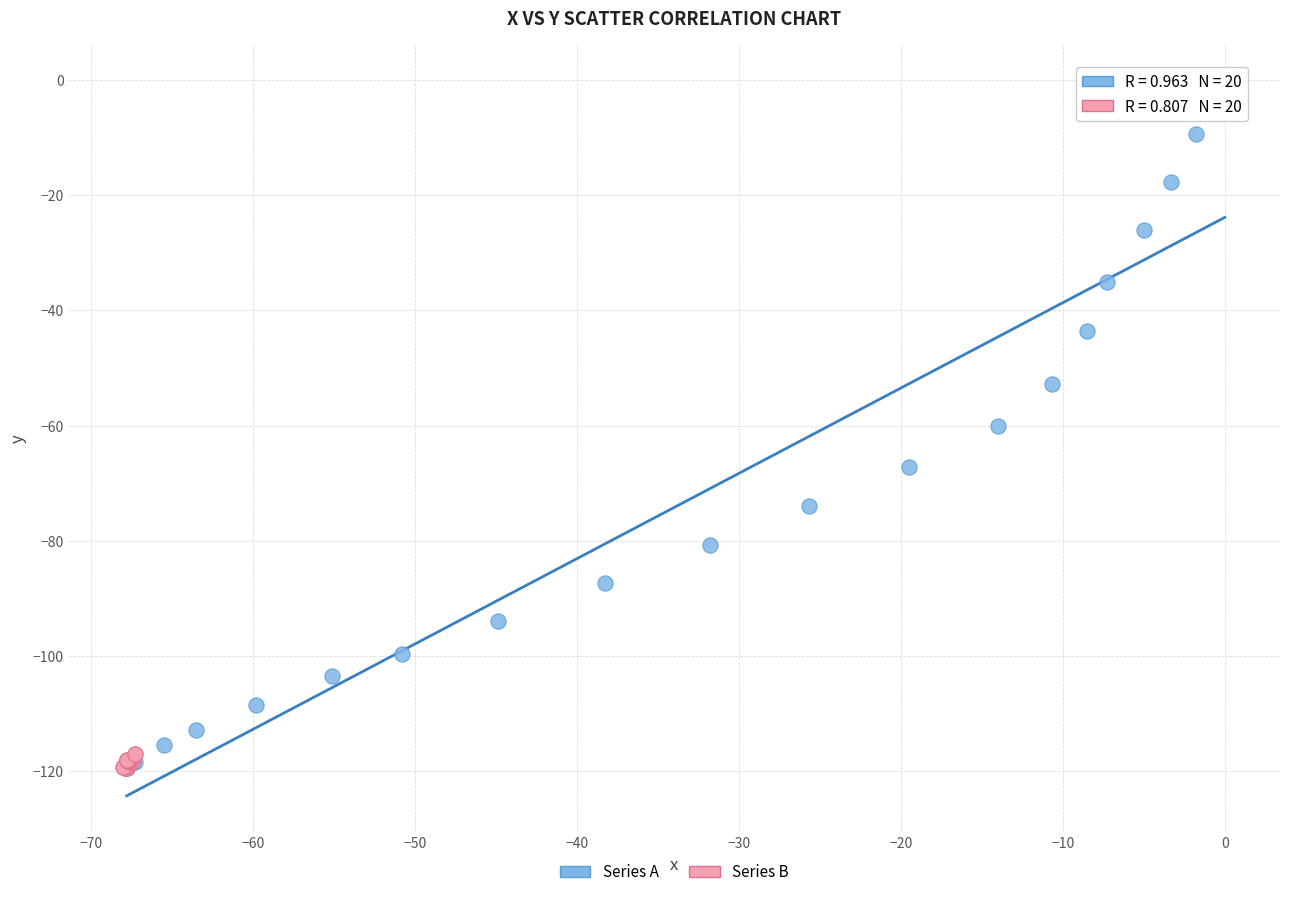

Which series has the widest spread of Y values?

Series A